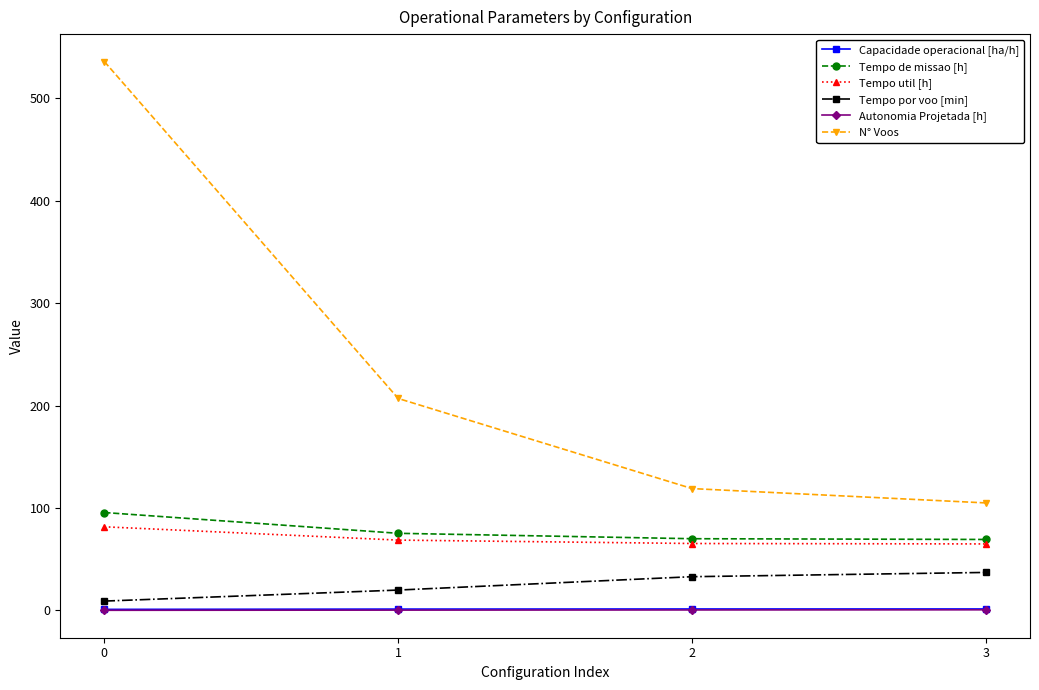

True or false: Tempo de missao [h] has more than 1 interior local peaks.

False